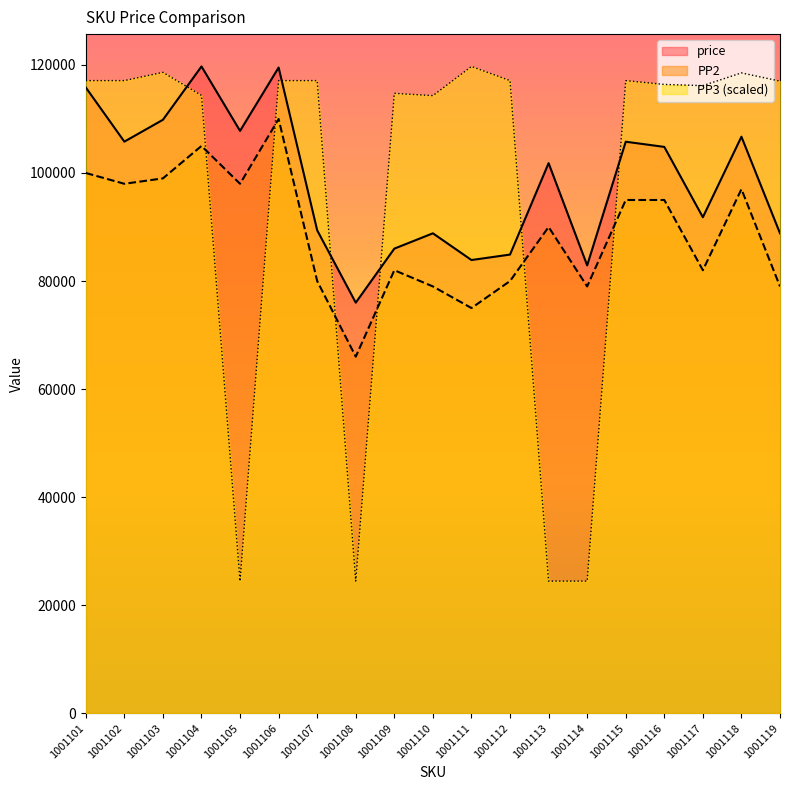

Which series has the largest range (max minus min)?

PP3 (scaled)